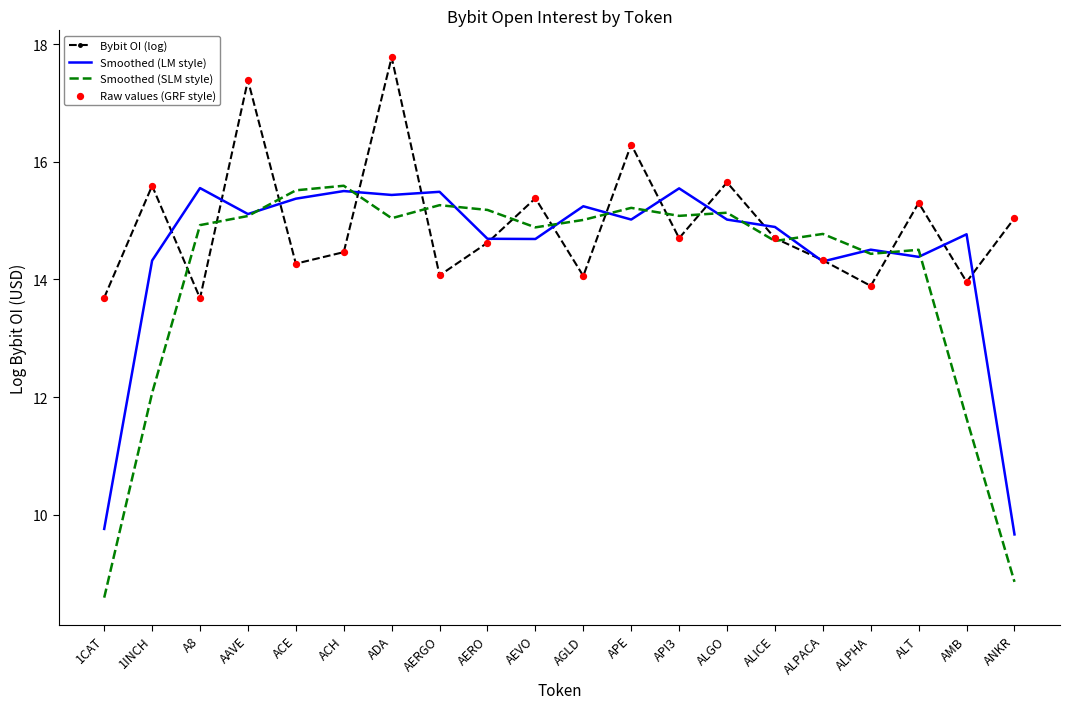

Rank the series by their average value, from highest to lowest.

Bybit OI (log), Smoothed (LM style), Smoothed (SLM style)